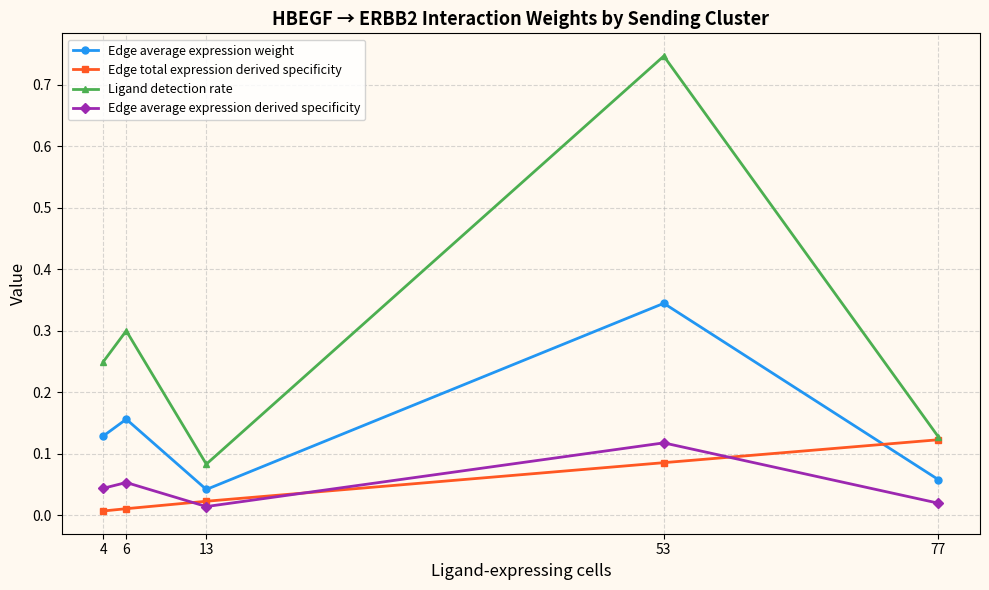

Which series has the largest total across all categories?

Ligand detection rate